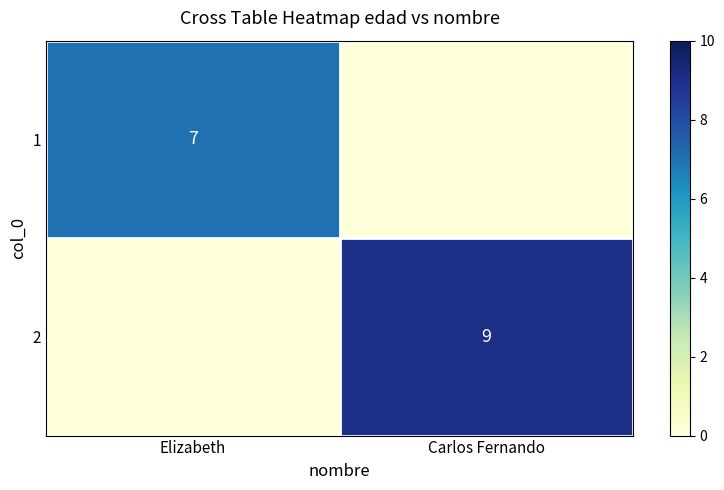

True or false: 1 has a value of 9 at Elizabeth.

False